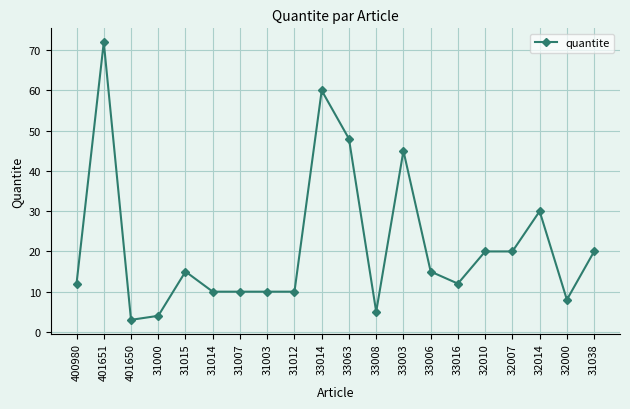

Where is the first local minimum?

401650